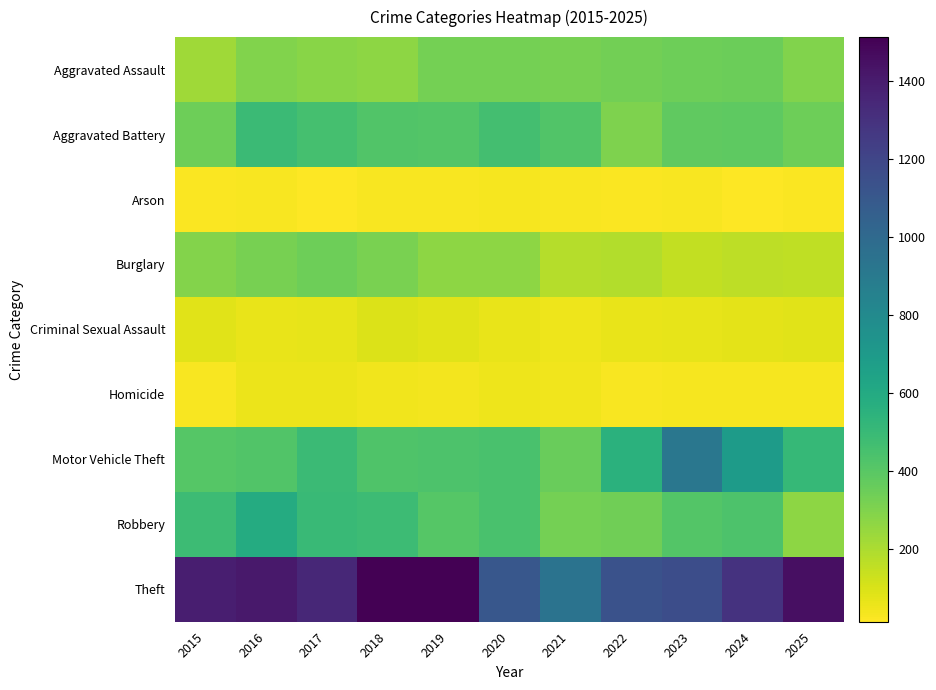

What is the total value across all series at 2017?

3549